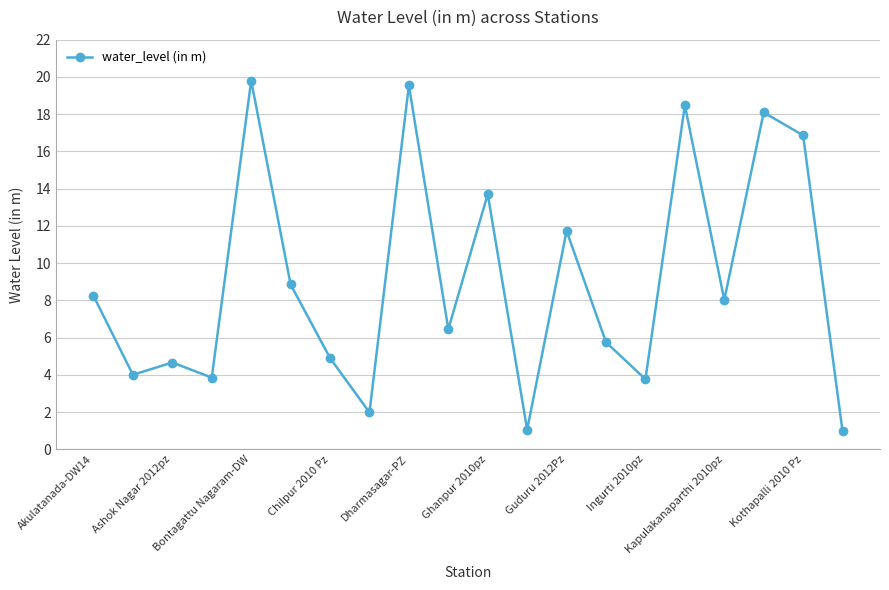

What is the minimum value shown in the chart?

1.0